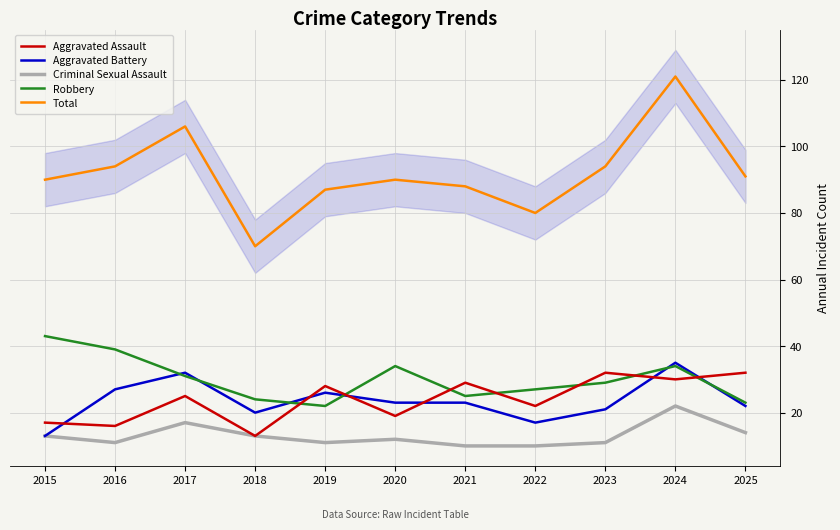

At which label does Robbery reach its minimum?

2019